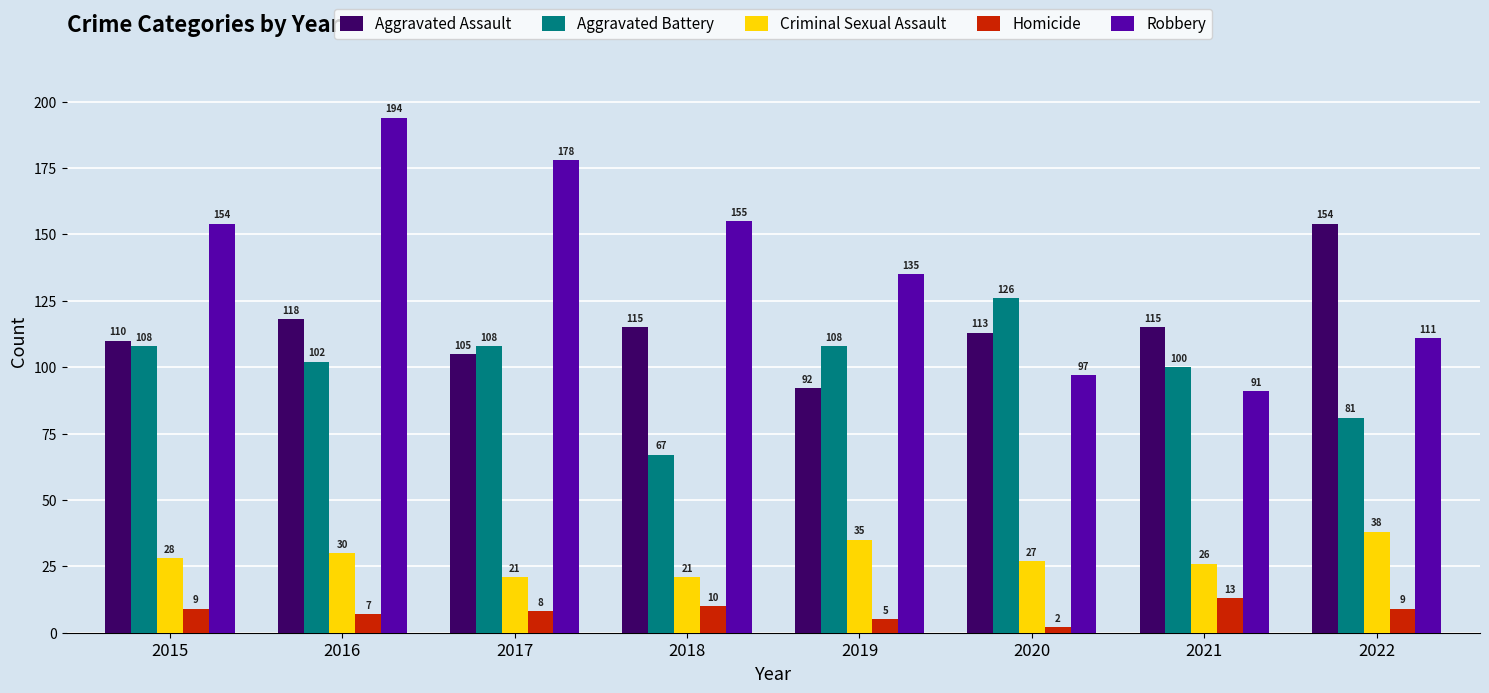

Which category has the highest value across all series?

2016